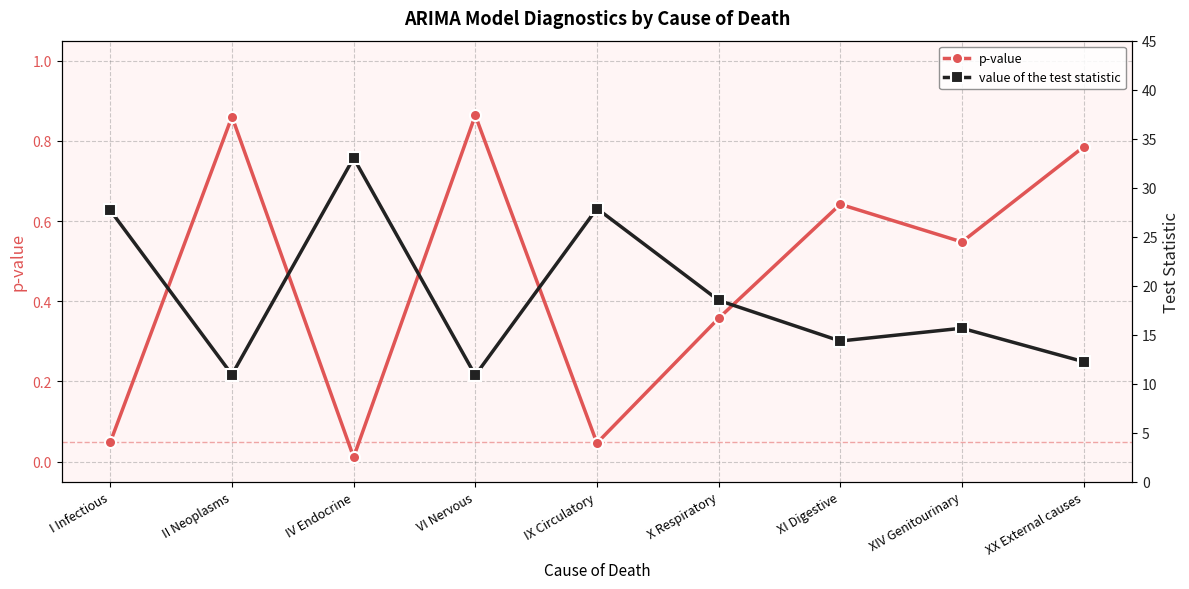

Reading left to right, transcribe all the data shown in this chart.

p-value: I Infectious=0.0	II Neoplasms=0.9	IV Endocrine=0.0	VI Nervous=0.9	IX Circulatory=0.0	X Respiratory=0.4	XI Digestive=0.6	XIV Genitourinary=0.5	XX External causes=0.8
value of the test statistic: I Infectious=27.7	II Neoplasms=10.9	IV Endocrine=33.0	VI Nervous=10.9	IX Circulatory=27.9	X Respiratory=18.5	XI Digestive=14.4	XIV Genitourinary=15.7	XX External causes=12.2